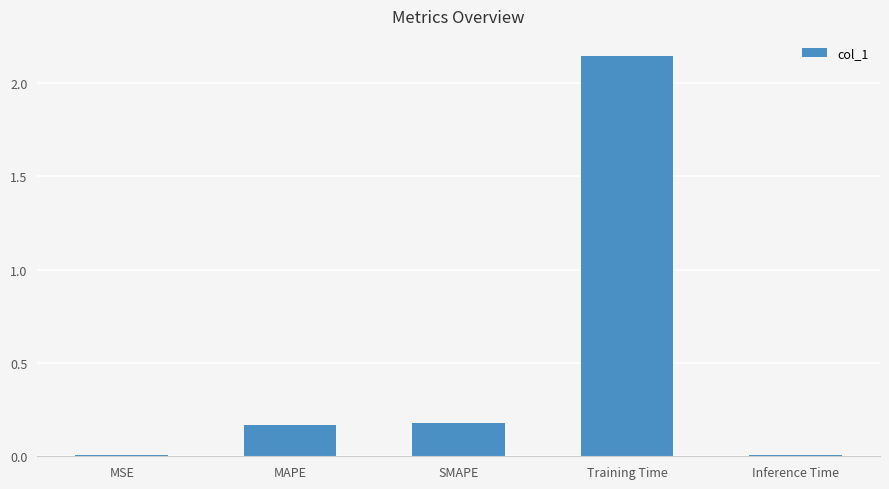

At which category does the chart reach its peak across all series?

Training Time